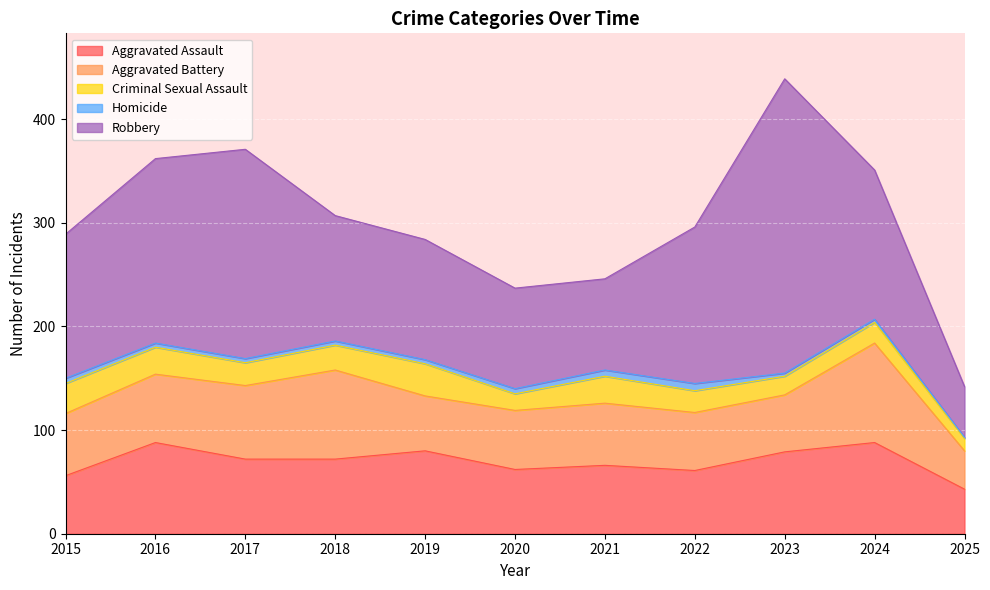

What is the smallest value displayed?

1